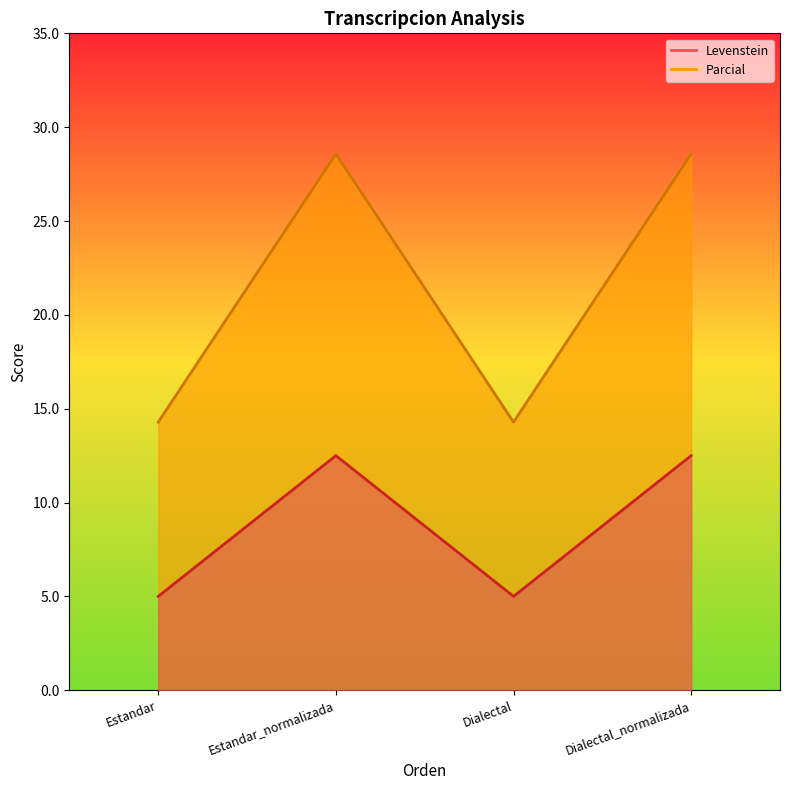

Reading left to right, extract all data points from this chart.

Levenstein: Estandar=5.0	Estandar_normalizada=12.5	Dialectal=5.0	Dialectal_normalizada=12.5
Parcial: Estandar=14.3	Estandar_normalizada=28.6	Dialectal=14.3	Dialectal_normalizada=28.6